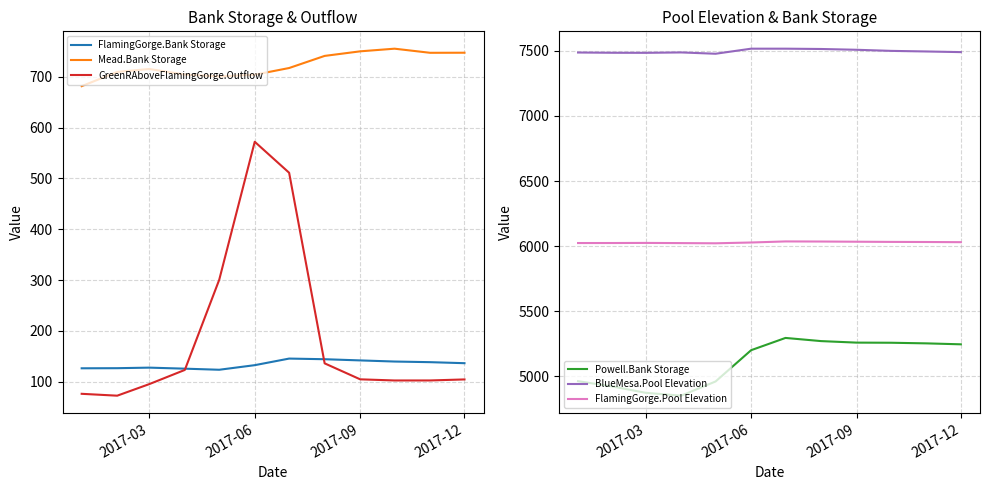

At which category does GreenRAboveFlamingGorge.Outflow reach its first local peak?

2017-06